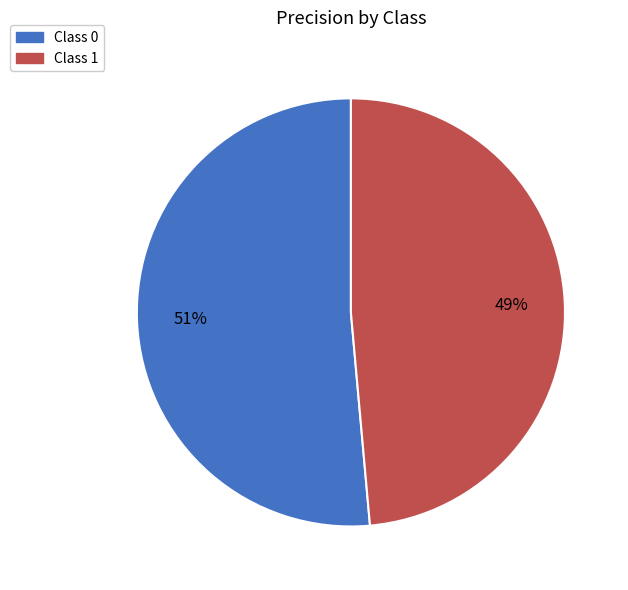

To the nearest percent, what is the average slice percentage?

50%